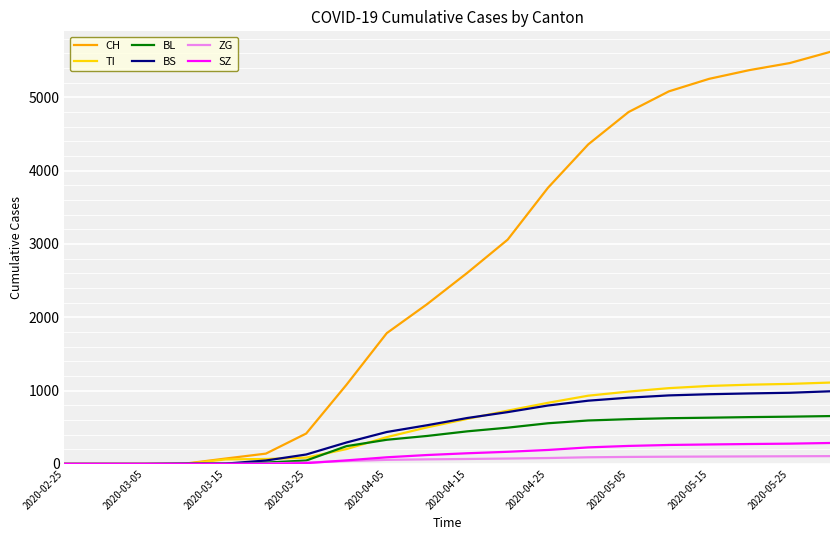

What is the maximum value for BL?

652